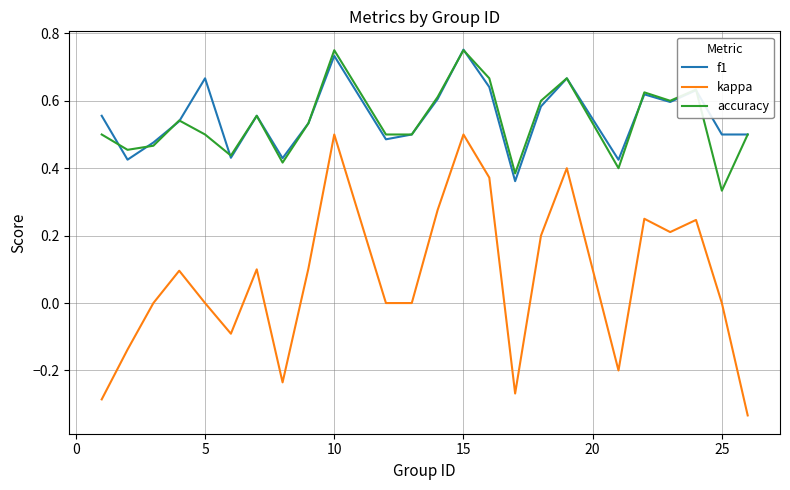

How many series are shown in this chart?

3